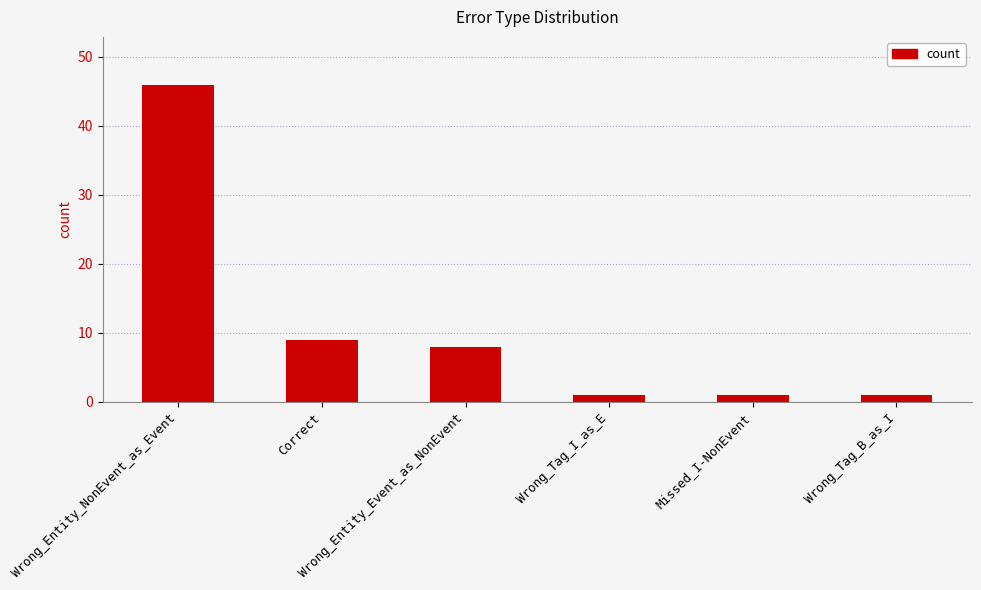

At which label does the data first exceed 8?

Wrong_Entity_NonEvent_as_Event